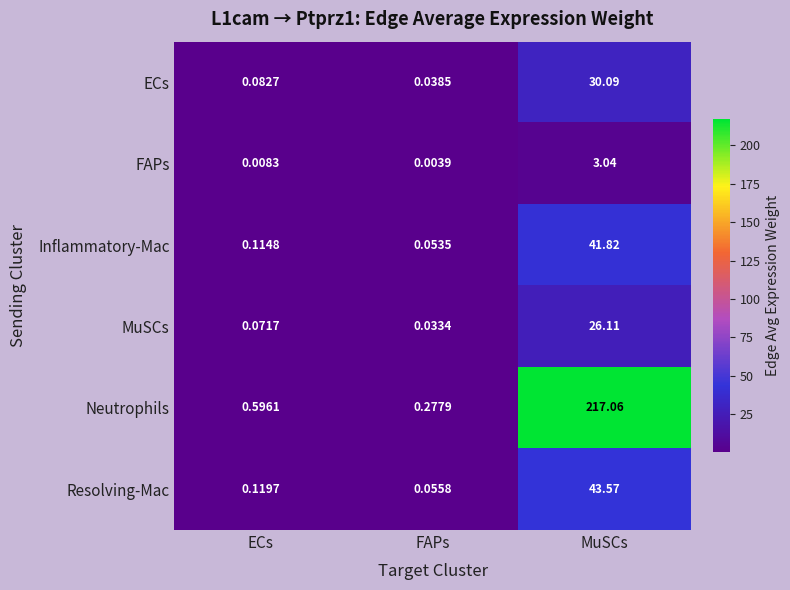

Which category has the highest value across all series?

MuSCs